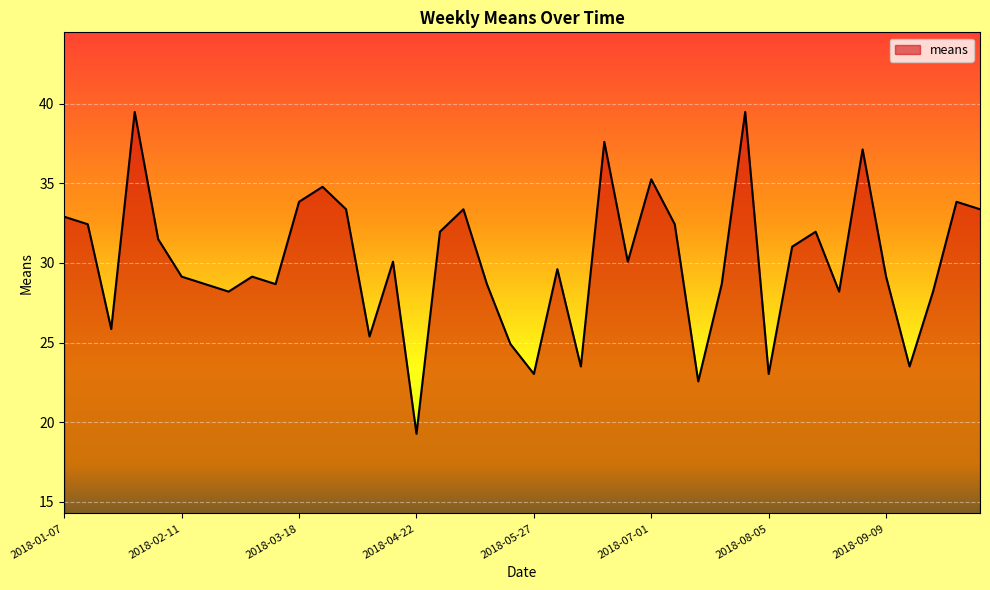

What is the difference between the maximum and minimum values?

20.2